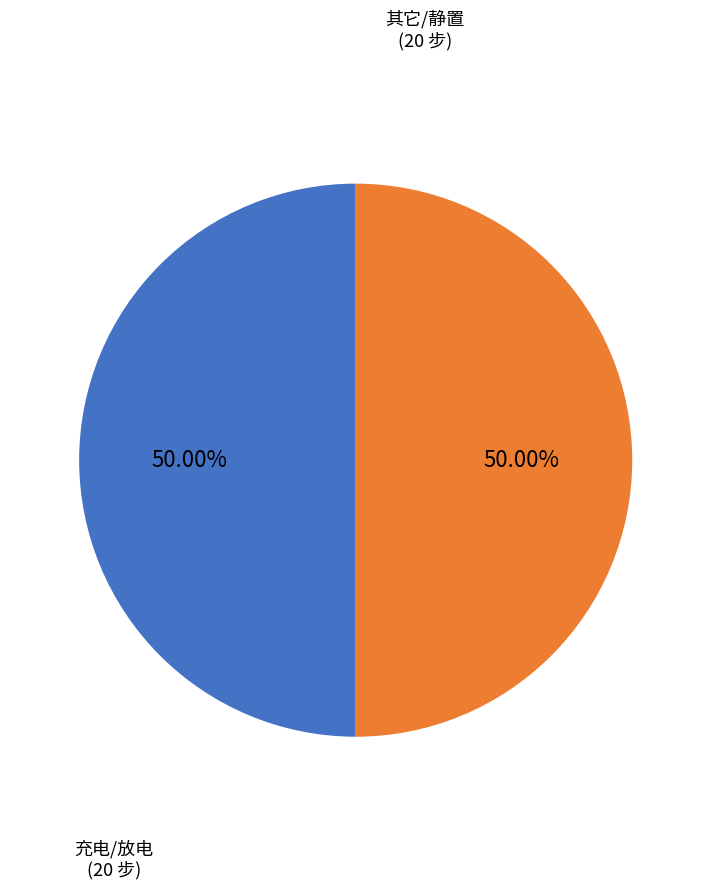

To the nearest percent, what is the difference between the 其它/静置 and 充电/放电 slice percentages?

0%